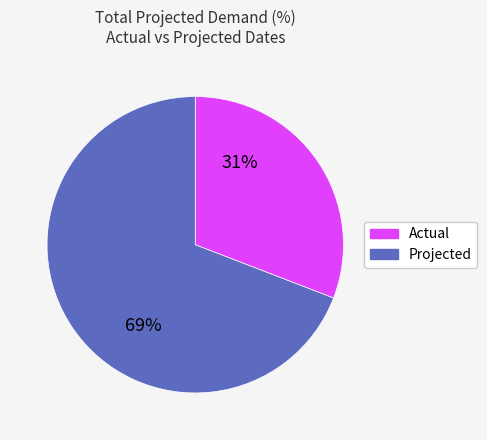

To the nearest percent, what is the difference between the largest and smallest slice percentages?

38%